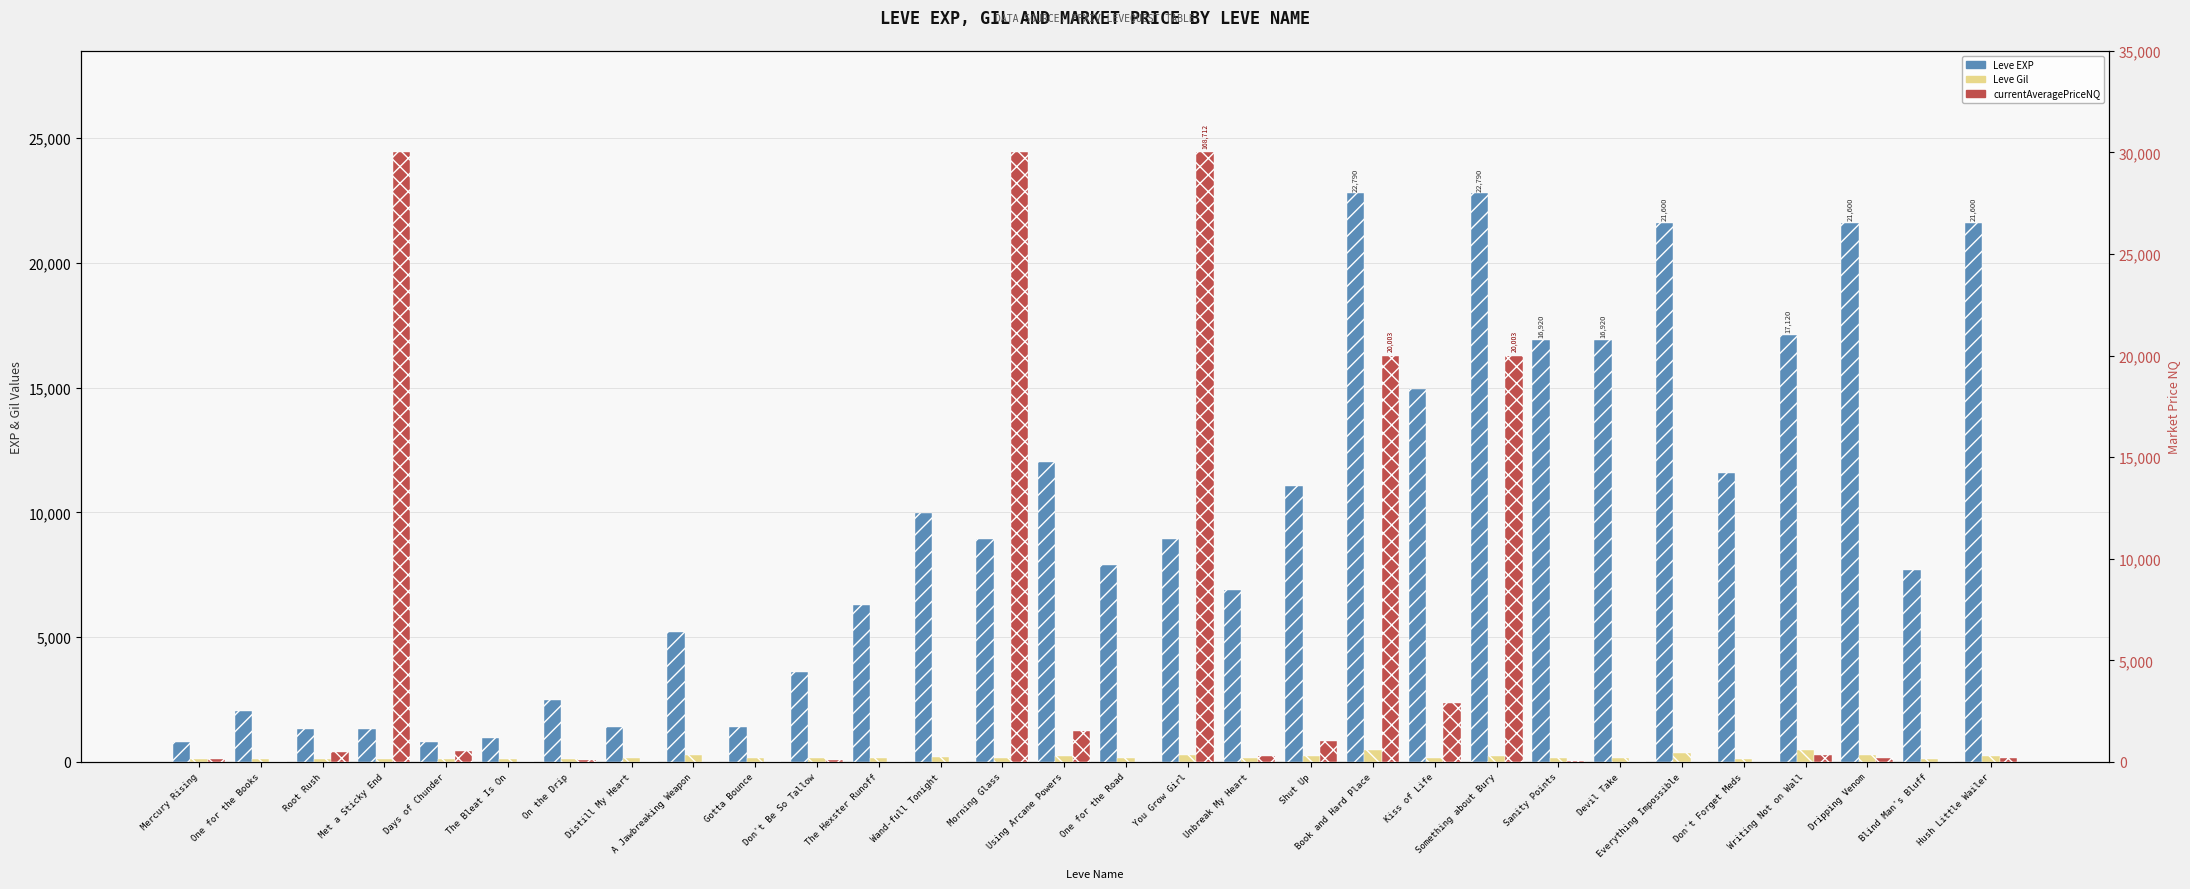

How many data points in Leve Gil are above 170?

14